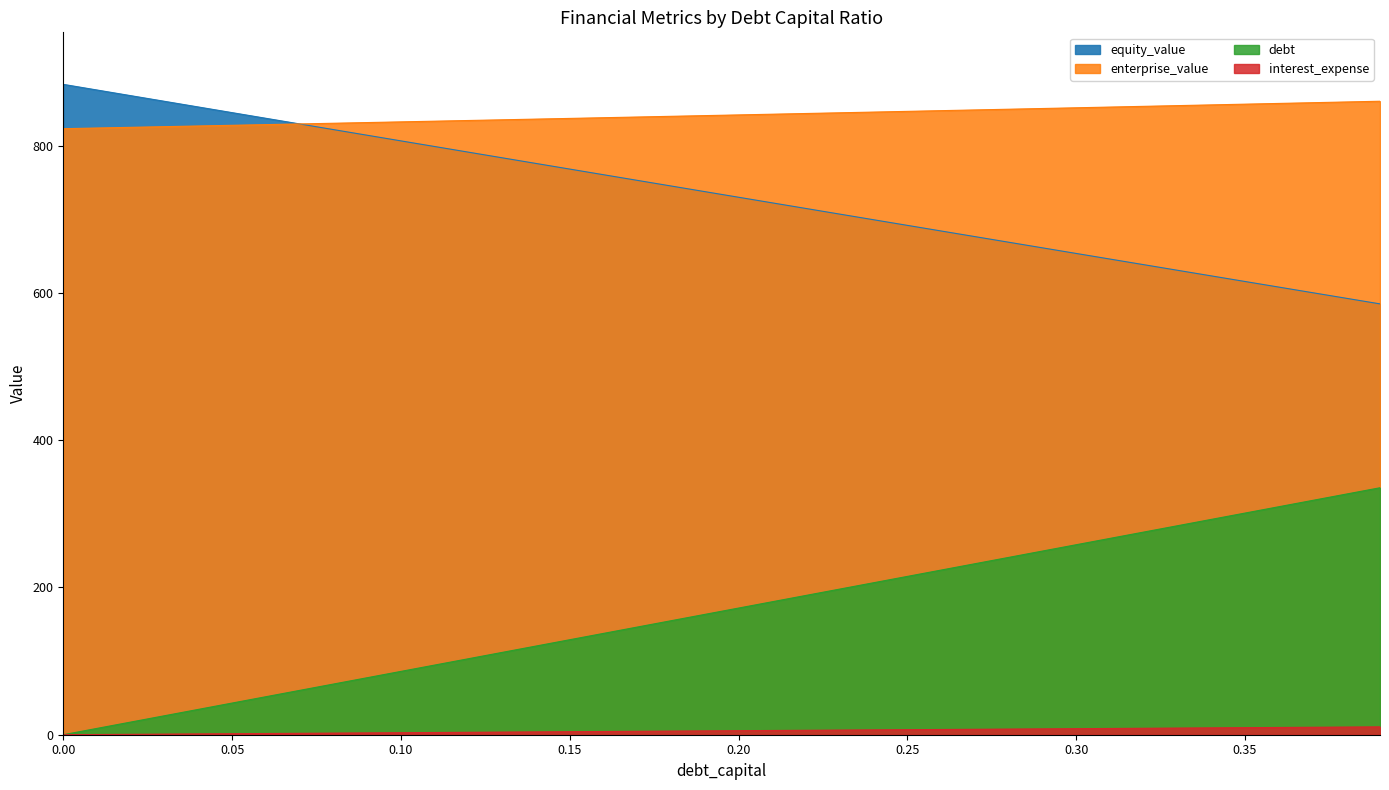

Which series has the largest range (max minus min)?

debt